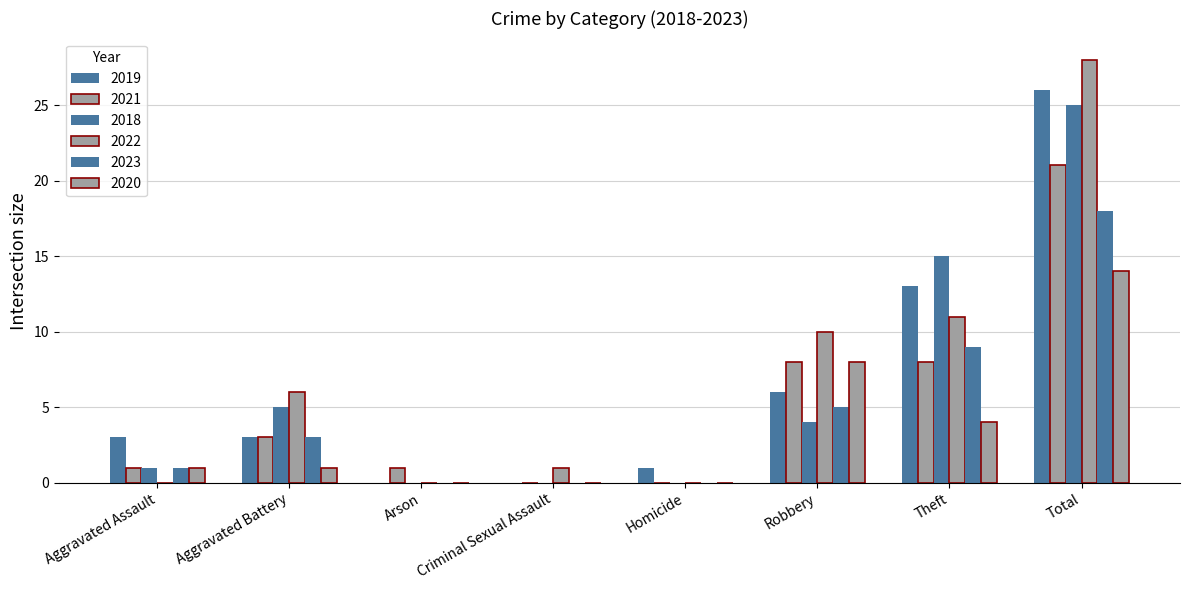

How many distinct data groups are displayed?

6